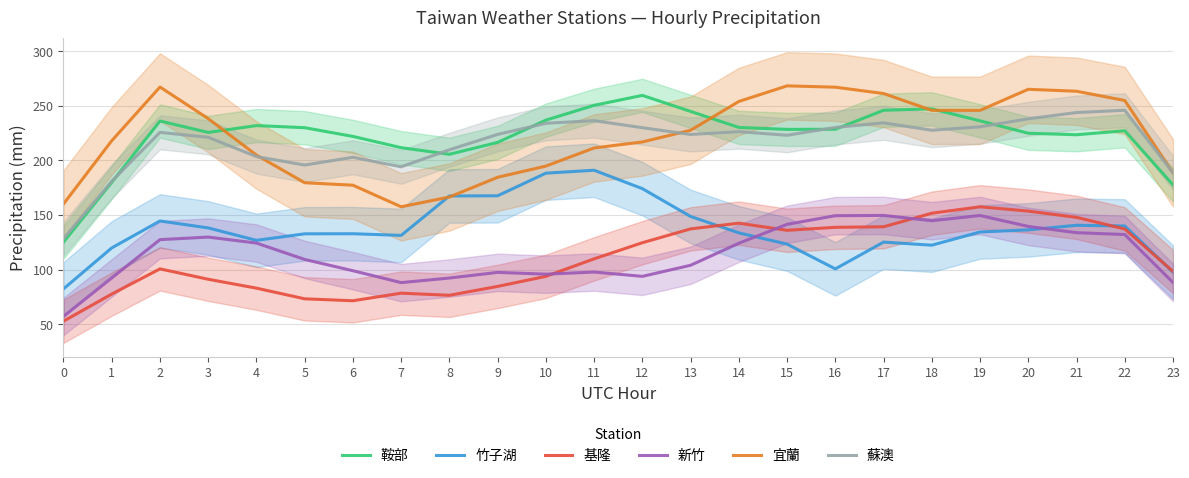

In 新竹, how many points are higher than both neighbors (excluding endpoints)?

5